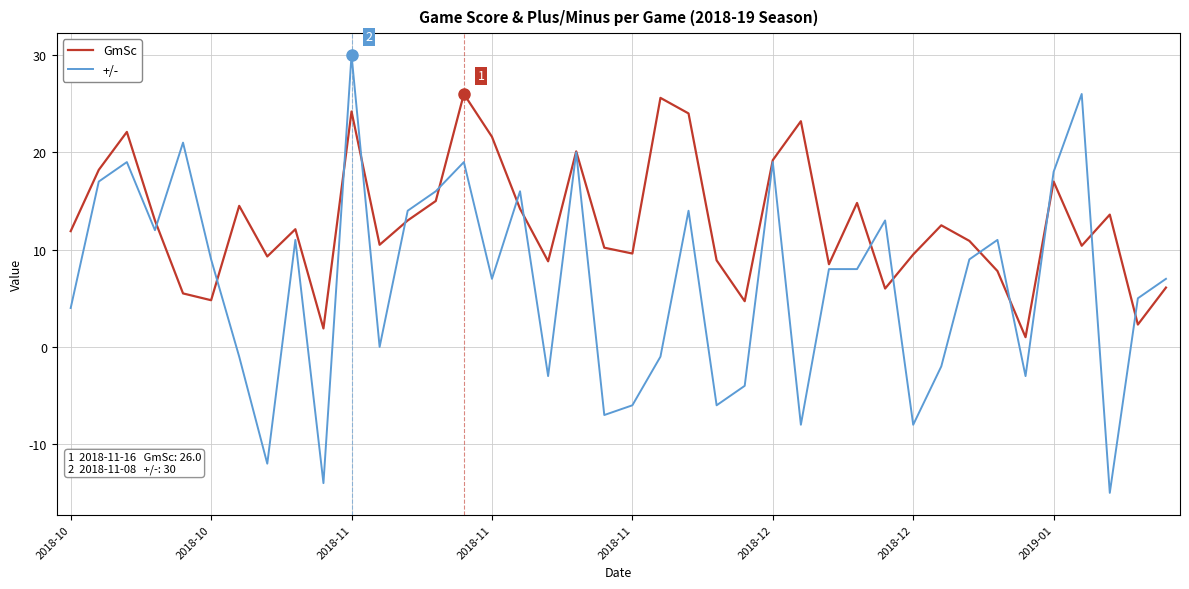

What is the difference between the maximum and minimum values in the GmSc series?

25.0